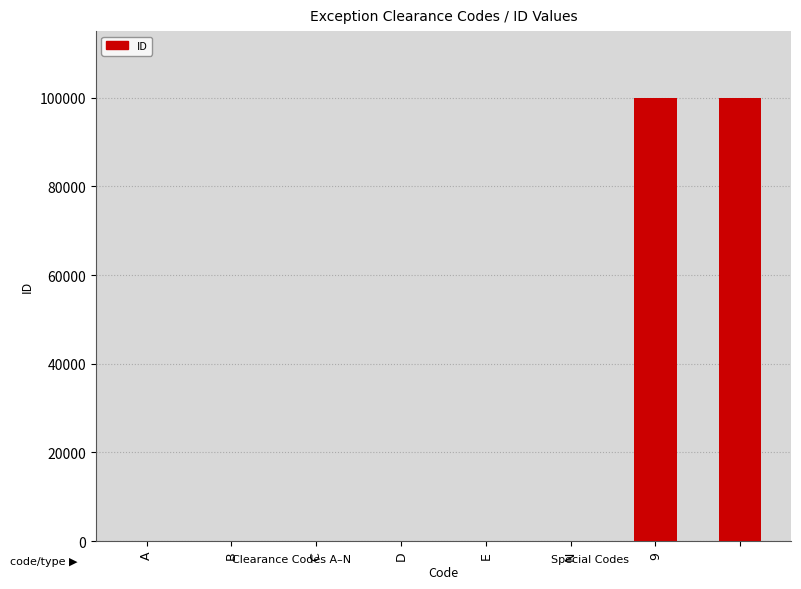

Are the bars horizontal?

No